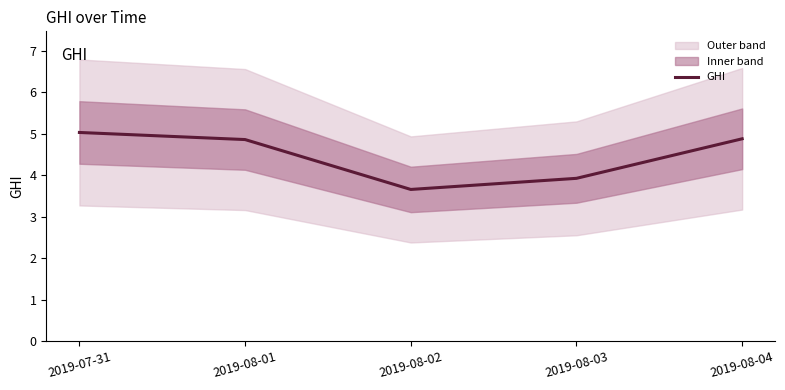

Reading left to right, list all the values displayed in this chart.

2019-07-31=5.0	2019-08-01=4.9	2019-08-02=3.7	2019-08-03=3.9	2019-08-04=4.9